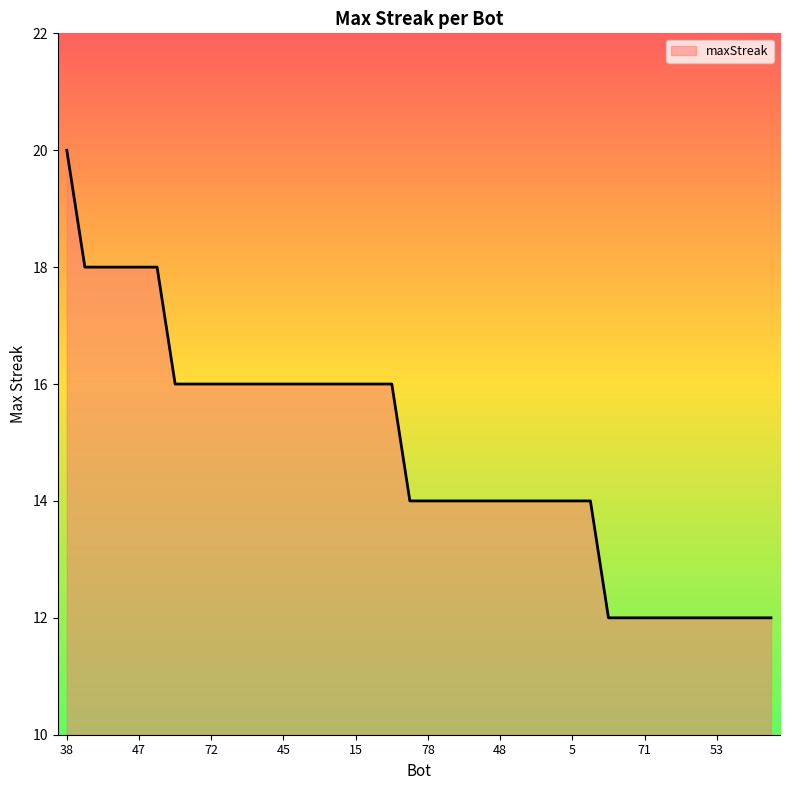

Count the values in the range 14 to 16.

24